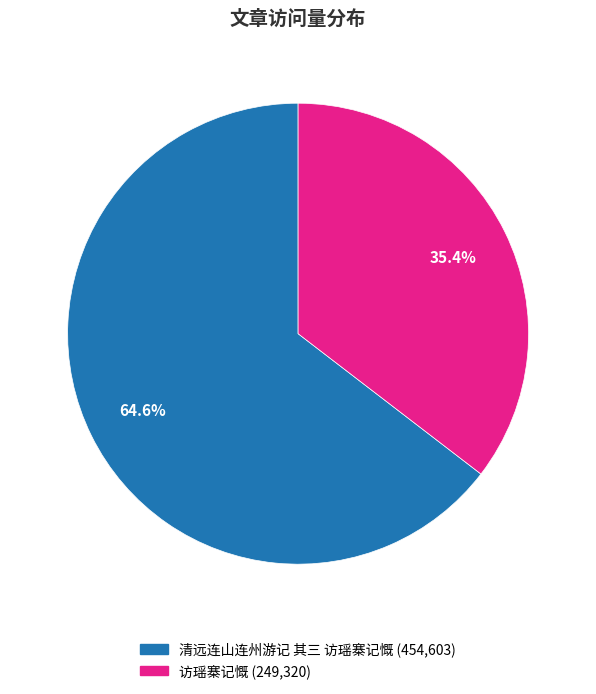

What percentage is the 访瑶寨记慨 slice, to the nearest percent?

35%